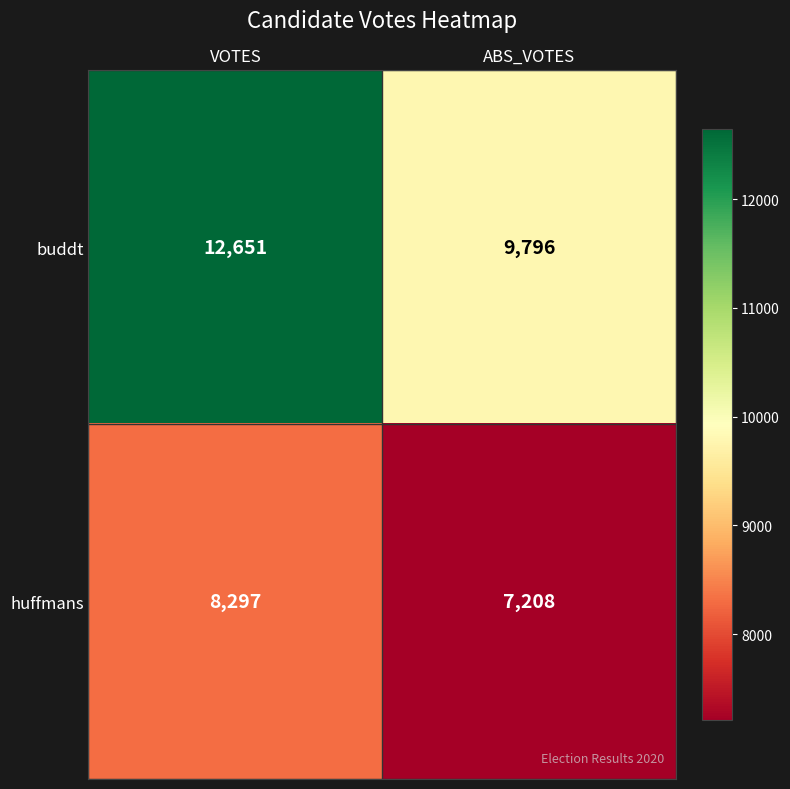

At which label is huffmans closest to 7752?

ABS_VOTES